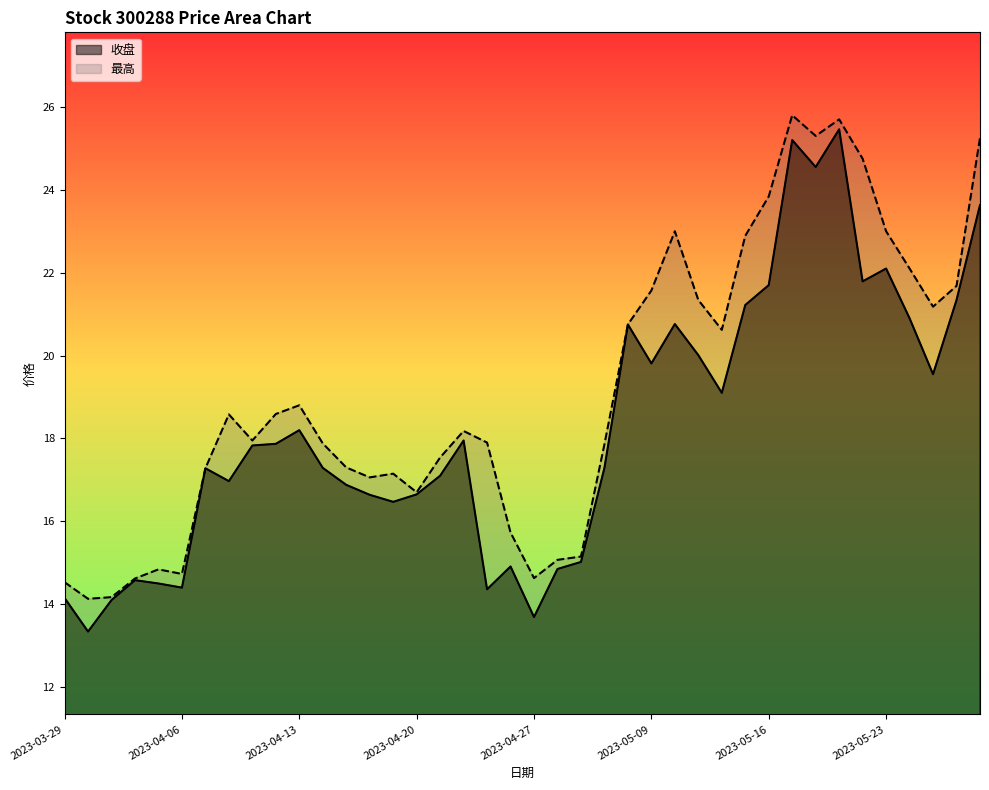

Does the chart display data point markers on the line(s)?

No